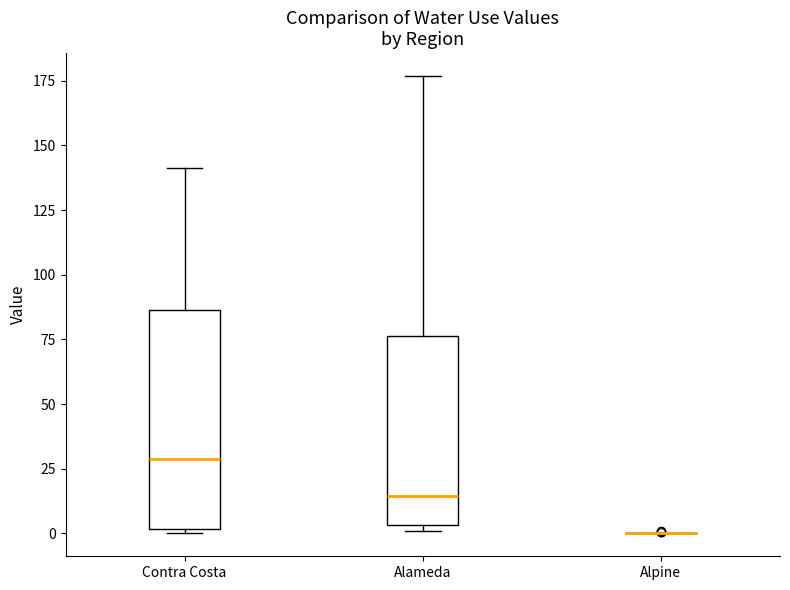

Reading left to right, transcribe this box plot: for each box, give where its median line is, the range the box spans, and where its two whiskers end, as read against the y-axis. The values are not printed on the chart, so give them approximately, as read against the axis.

Contra Costa: median 30, box 0 to 85, whiskers 0 (just below the box's lower edge) to 140
Alameda: median 15, box 5 to 75, whiskers 0 to 175
Alpine: box collapsed to a line at 0, whiskers 0 to 0